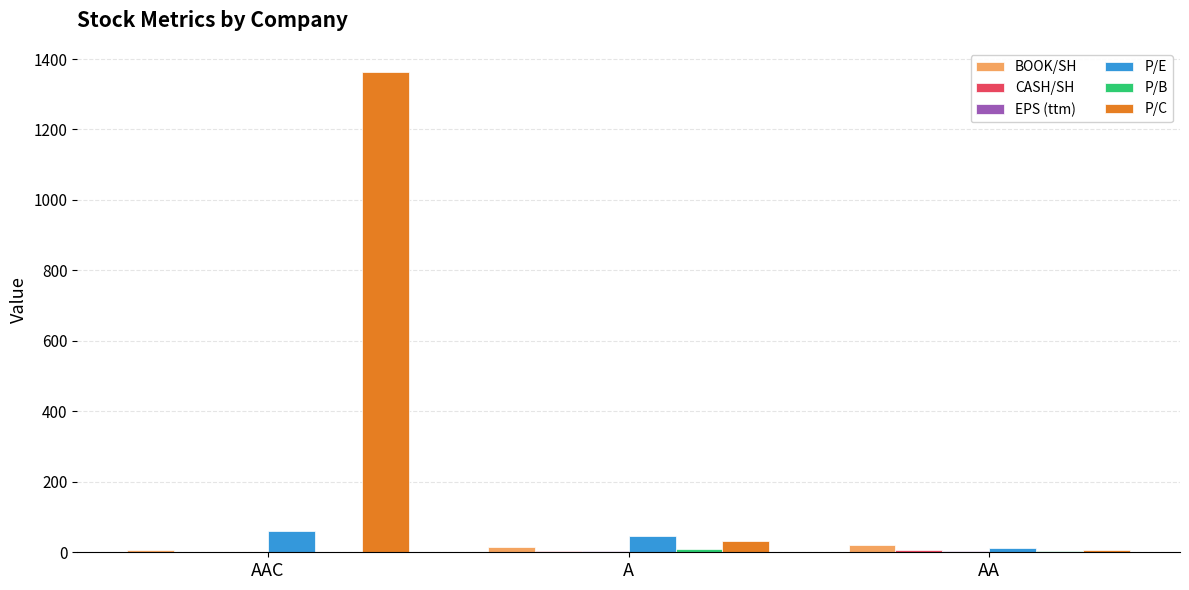

At which category is the sum across all series the highest?

AAC